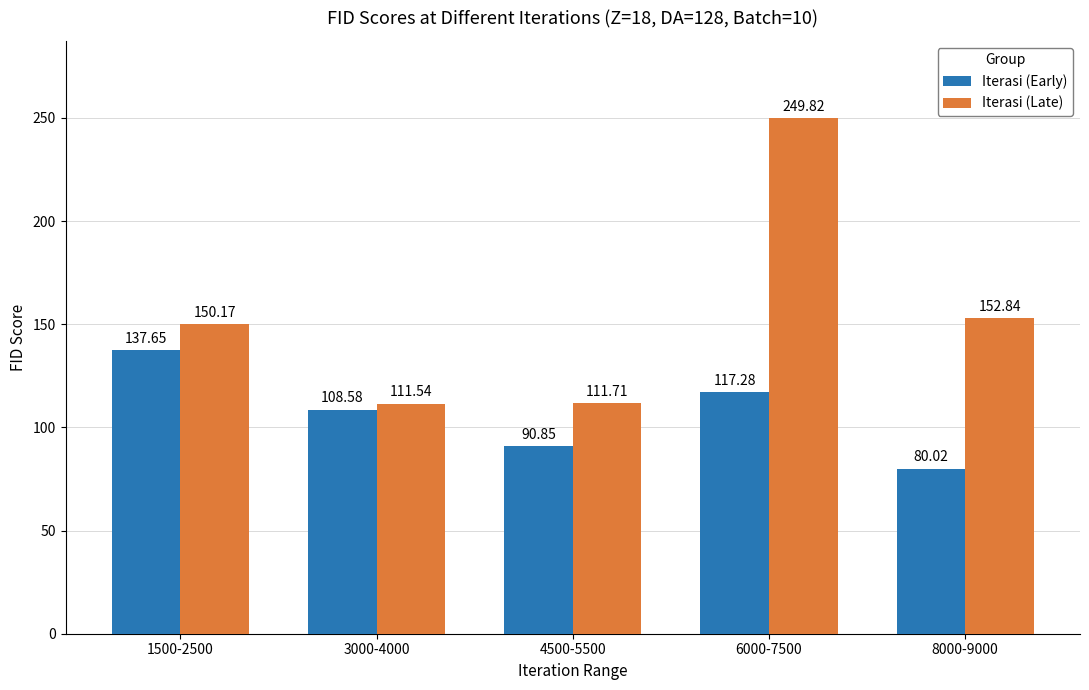

Does the chart contain any negative values?

No